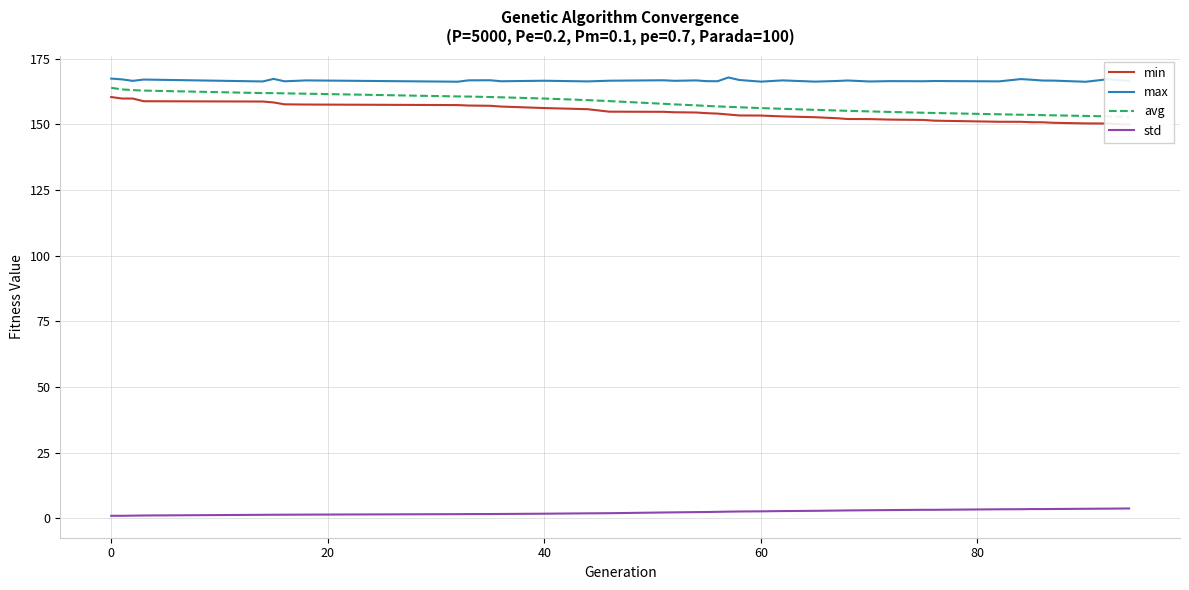

The value of min at 22 is 153.4. True or false?

True